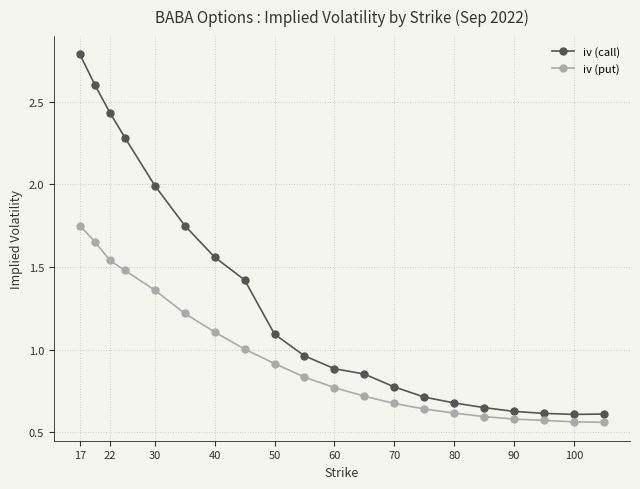

Which series has the largest total across all categories?

iv (call)